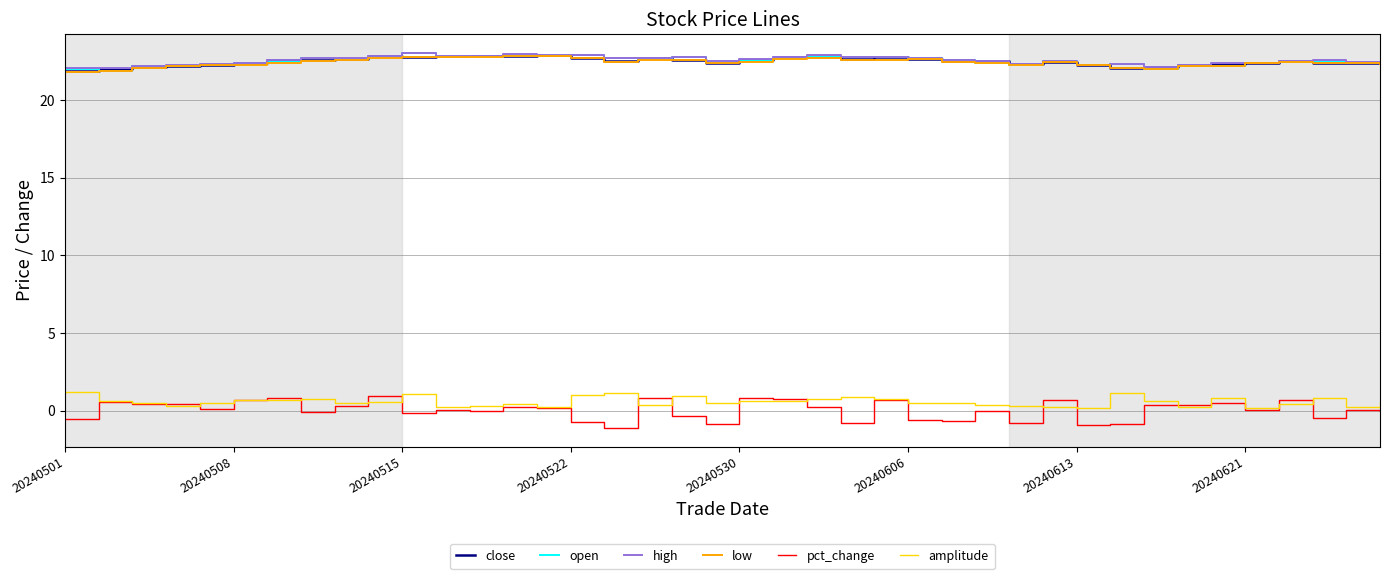

True or false: high and pct_change intersect in this chart.

False